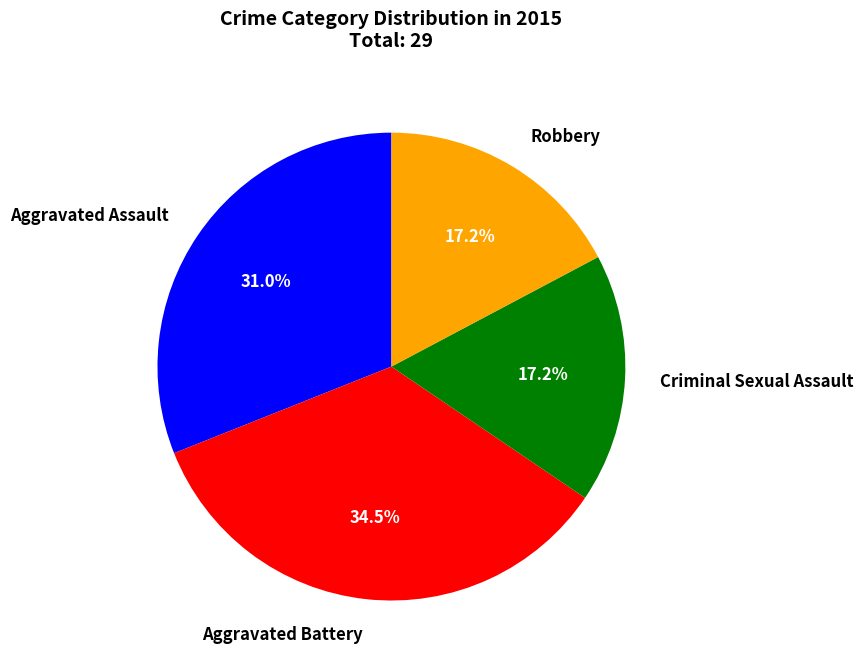

Does any single category account for the majority?

No